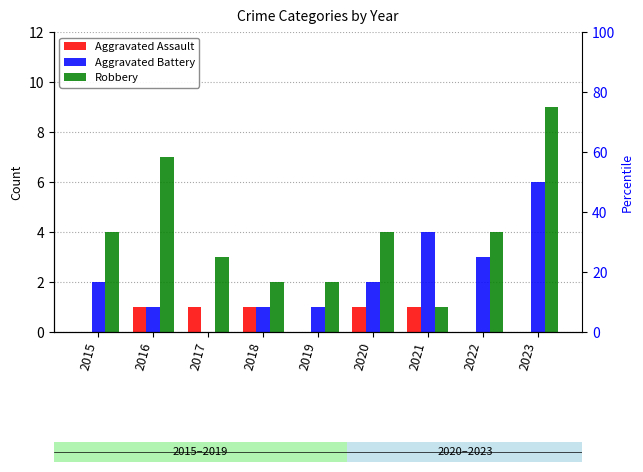

What is the difference between the second highest and second lowest values in the Robbery series?

5